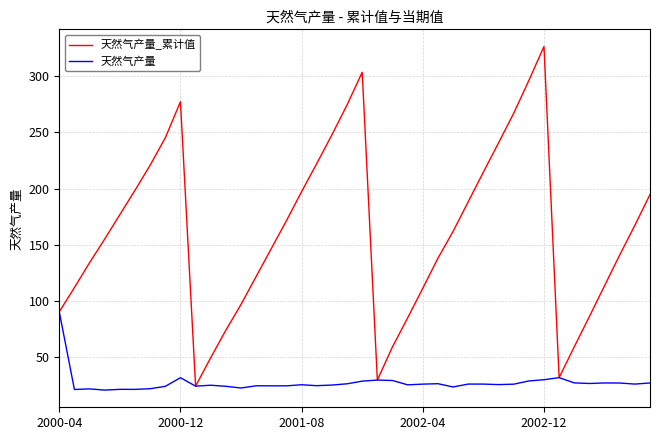

List the series in order of their overall mean, highest first.

天然气产量_累计值, 天然气产量